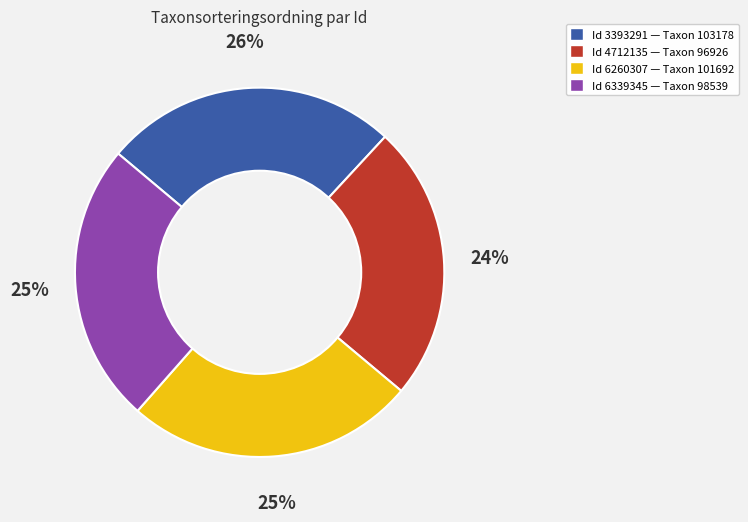

Does any single category account for the majority?

No